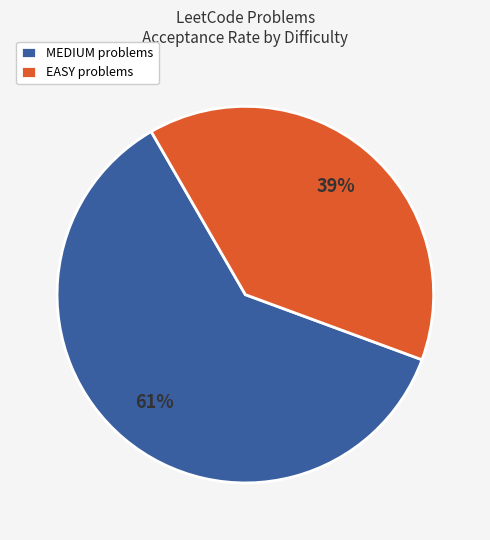

How many segments does this pie chart have?

2